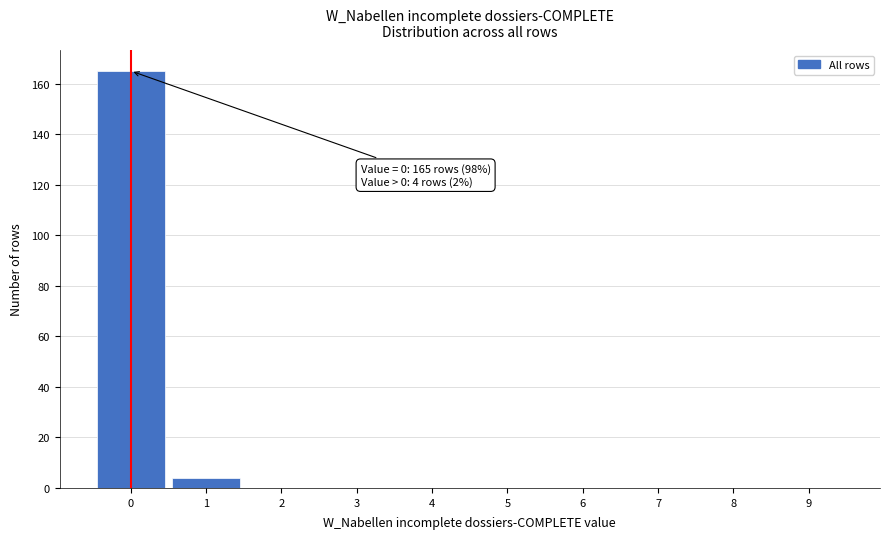

Reading right to left, list all the values displayed in this chart.

9=0	8=0	7=0	6=0	5=0	4=0	3=0	2=0	1=4	0=165